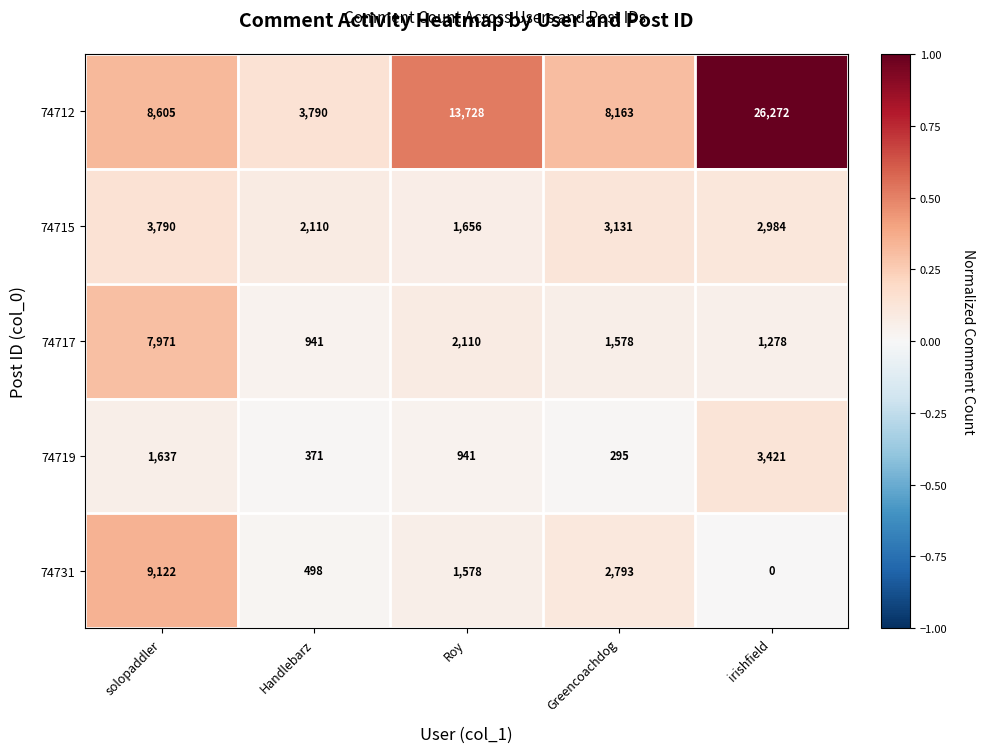

What is the greatest value displayed?

26272